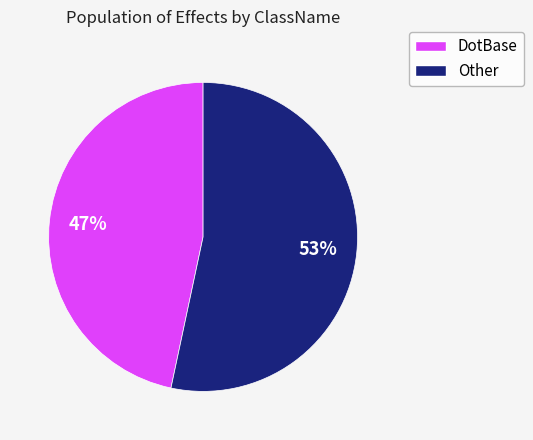

To the nearest percent, what is the average slice percentage?

50%